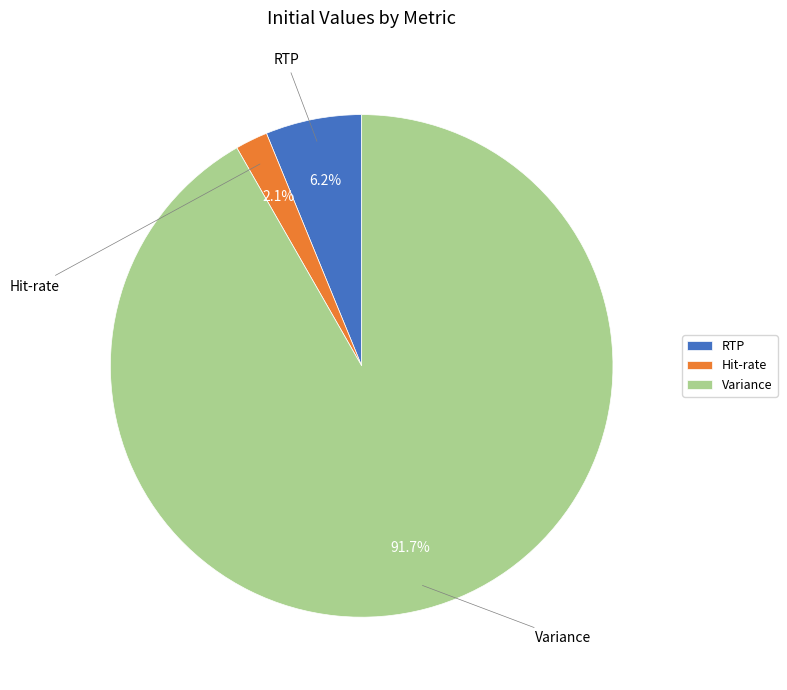

Which category has the smallest portion of the pie?

Hit-rate